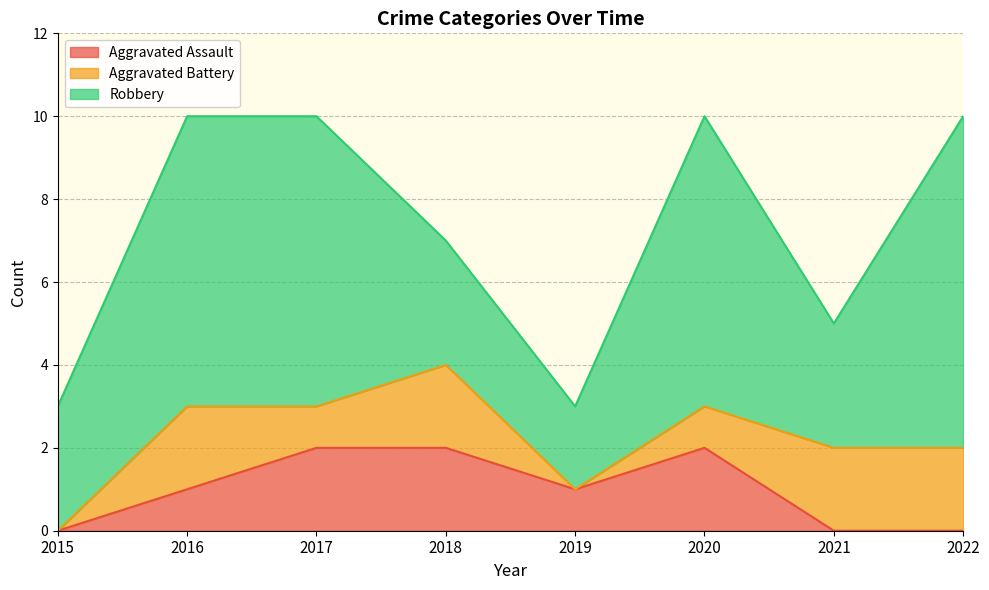

Is the value of Robbery at 2016 greater than the value of Aggravated Assault at 2018?

Yes